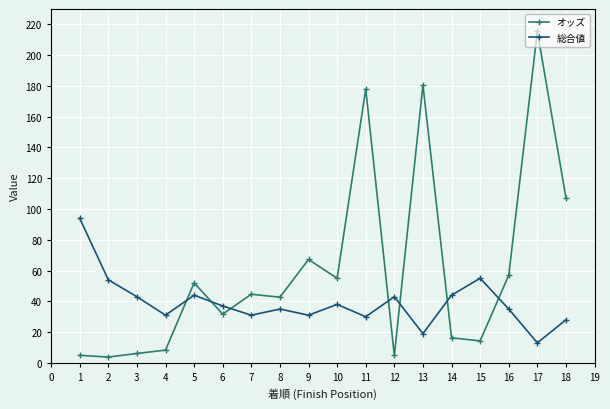

Is the value of オッズ at 13 greater than the value of 総合値 at 7?

Yes